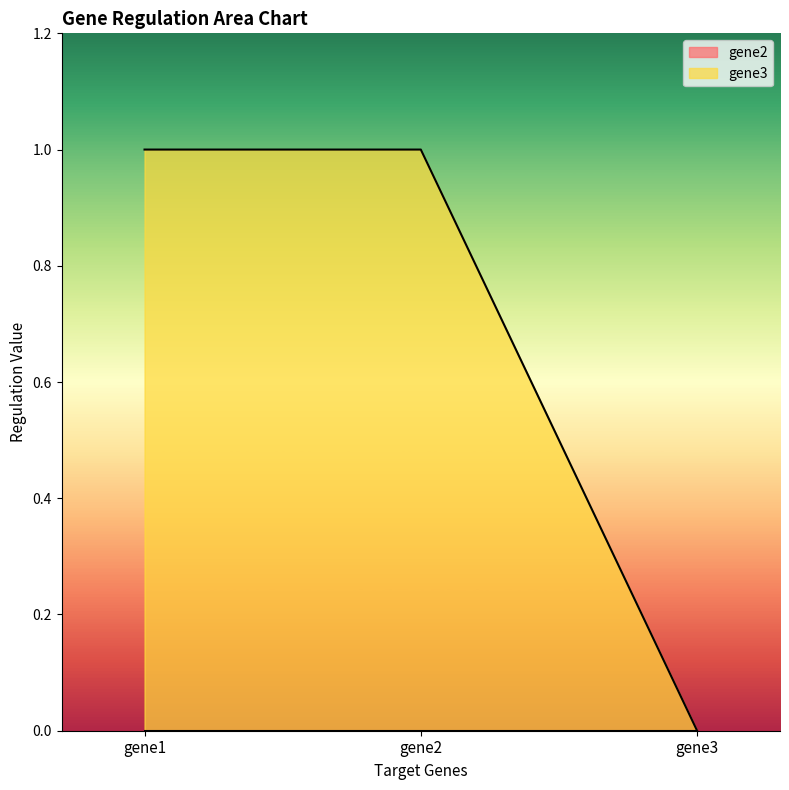

Does the chart have visible grid lines?

No